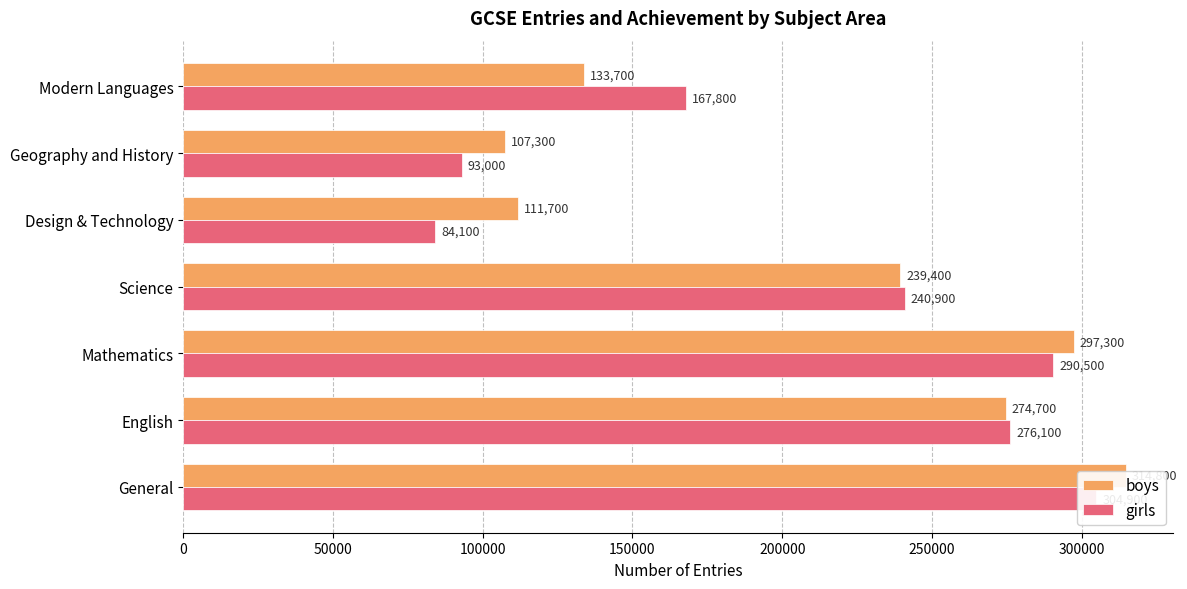

How many bars are there in total?

14